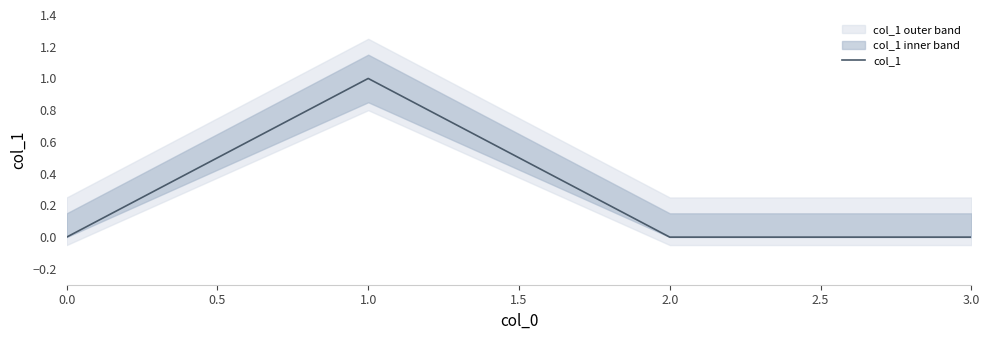

How many positive values are there?

1